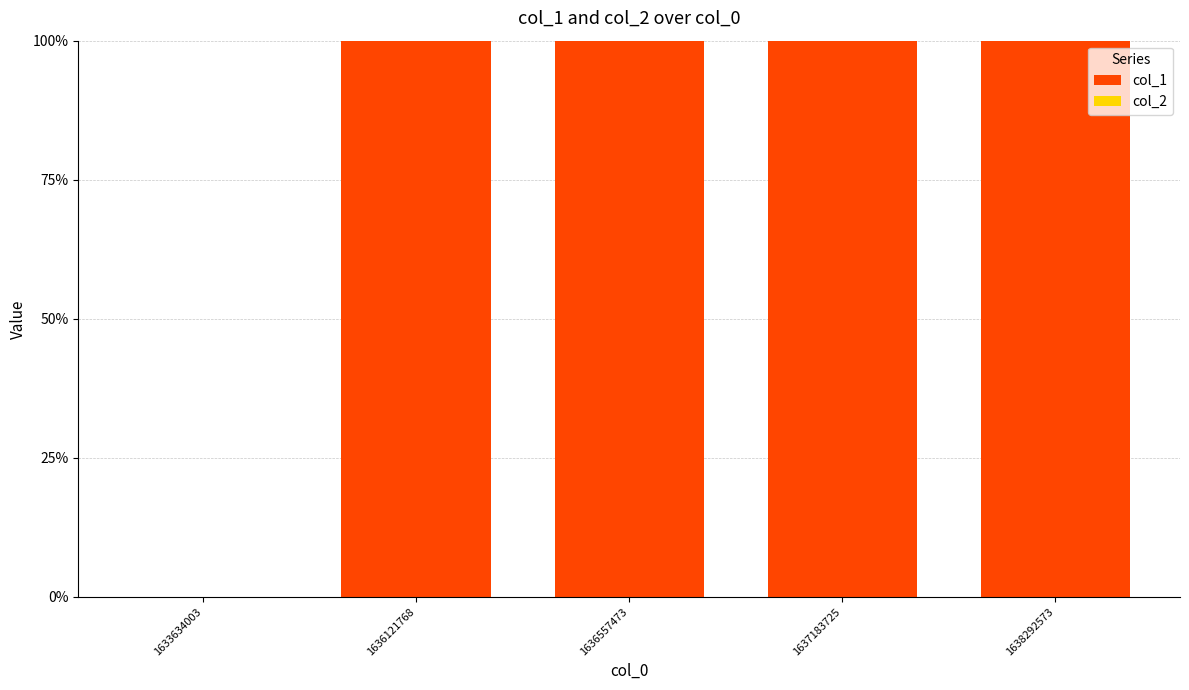

What is the greatest value displayed?

100